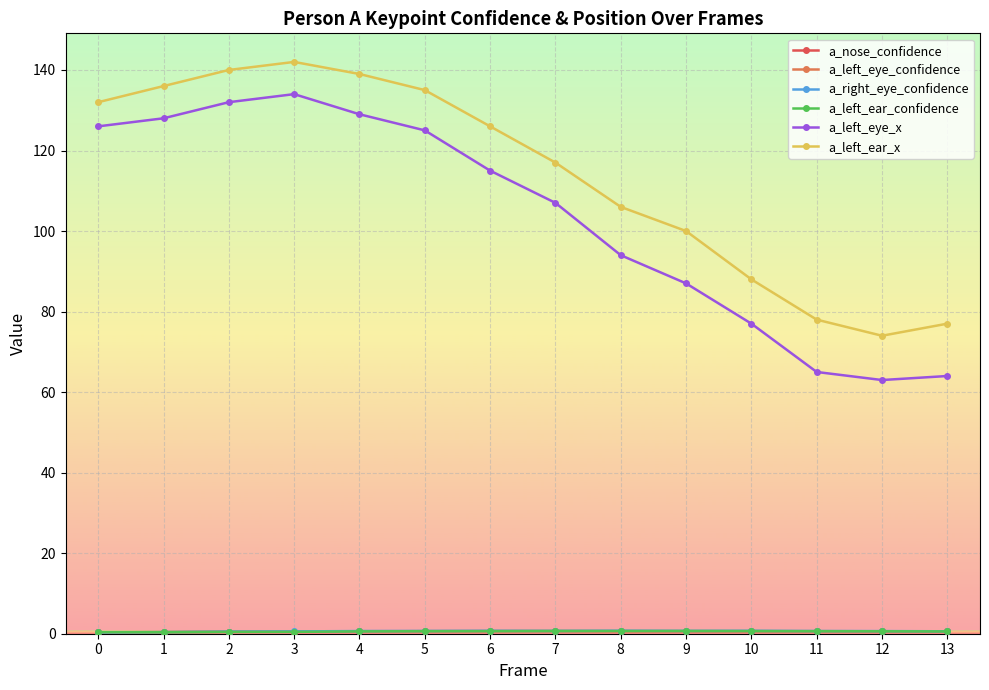

The value of a_left_ear_x at 1 is 203.8. True or false?

False